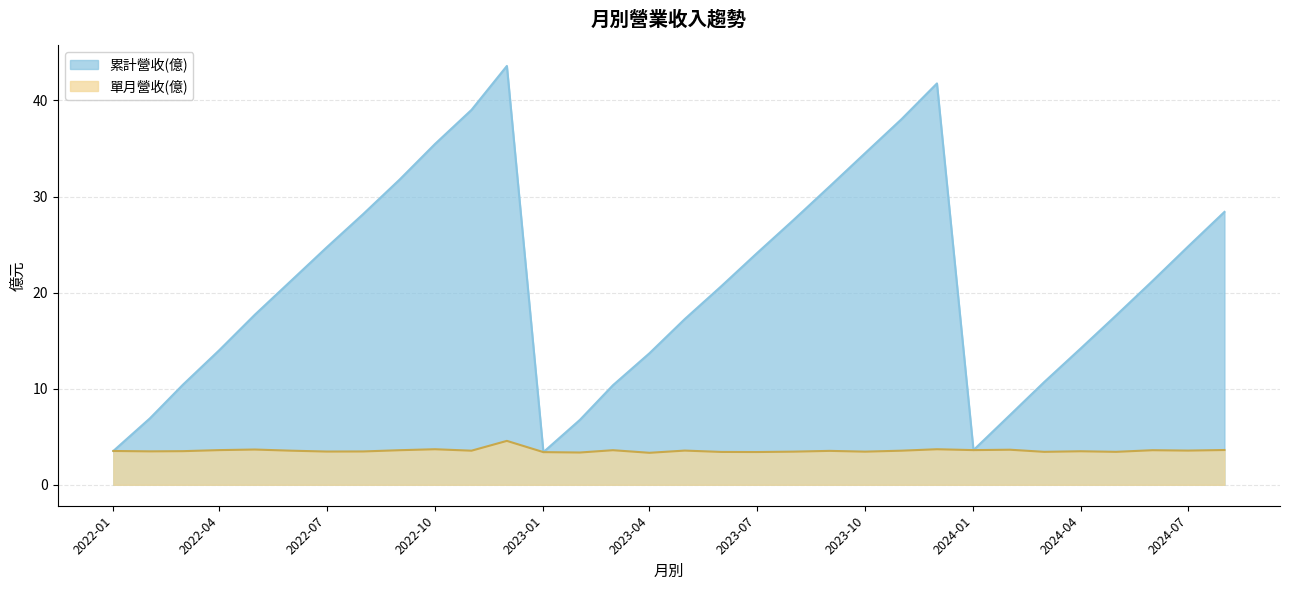

What position from the left is 2022-10?

10